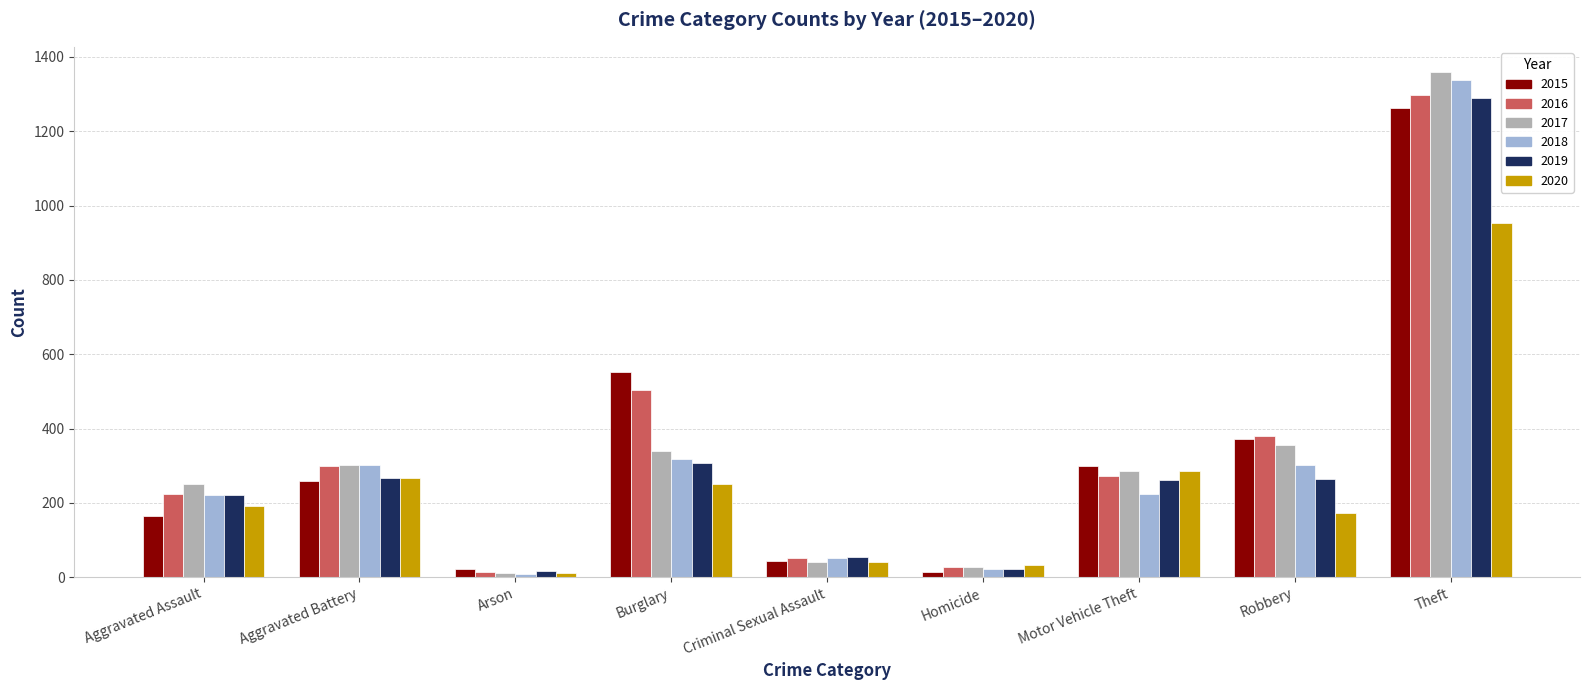

How many categories are shown in the chart?

9